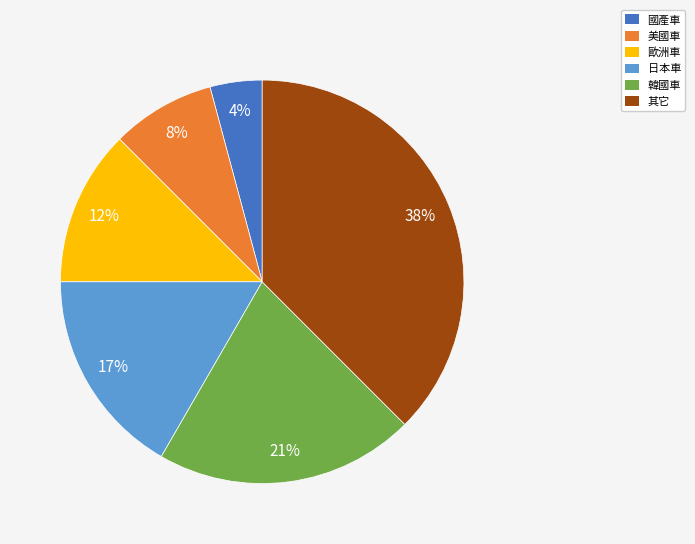

Is there a majority slice in this chart?

No